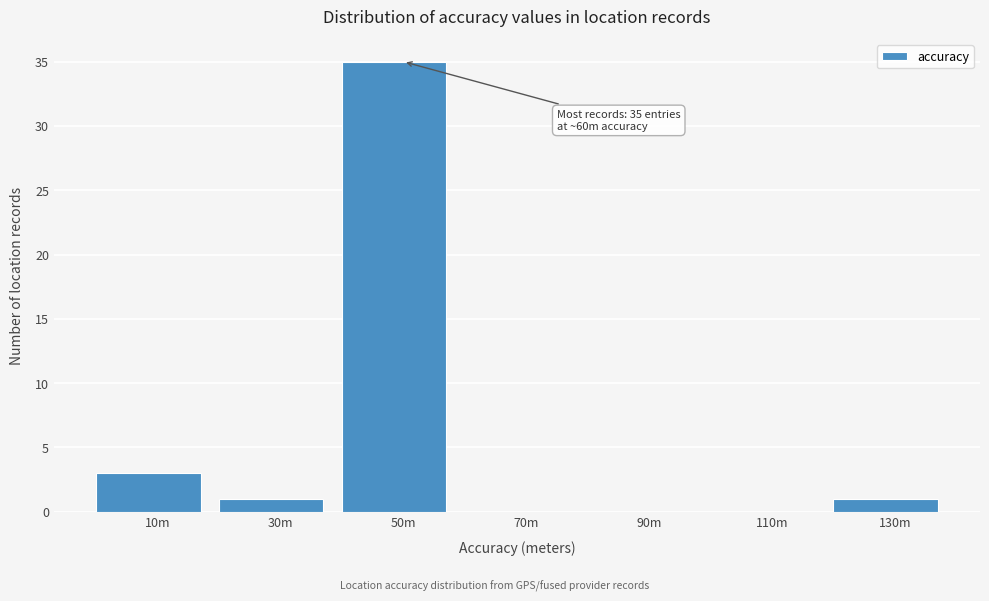

Reading left to right, list all the values displayed in this chart.

10m=3	30m=1	50m=35	70m=0	90m=0	110m=0	130m=1